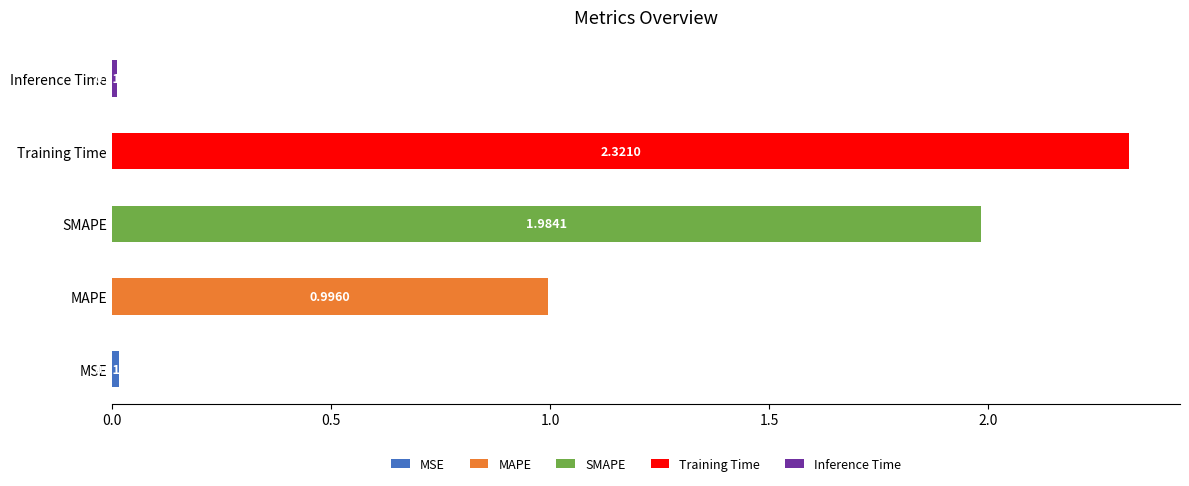

Reading right to left, transcribe all the data shown in this chart.

Inference Time=0.0	Training Time=2.3	SMAPE=2.0	MAPE=1.0	MSE=0.0